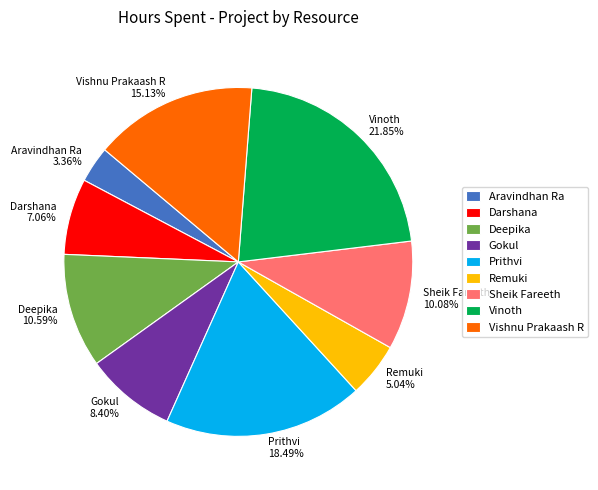

How many segments does this pie chart have?

9